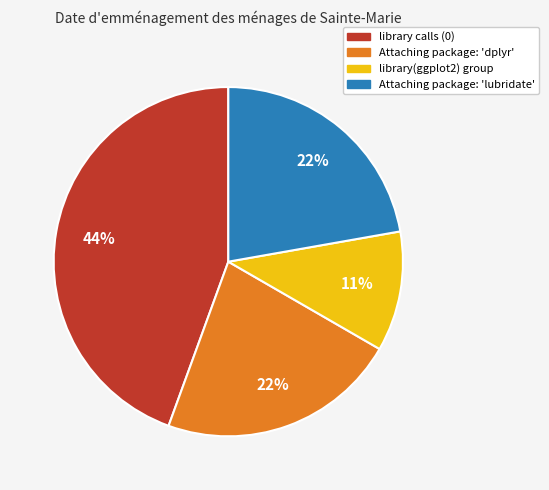

Which slice is the largest?

library calls (0)